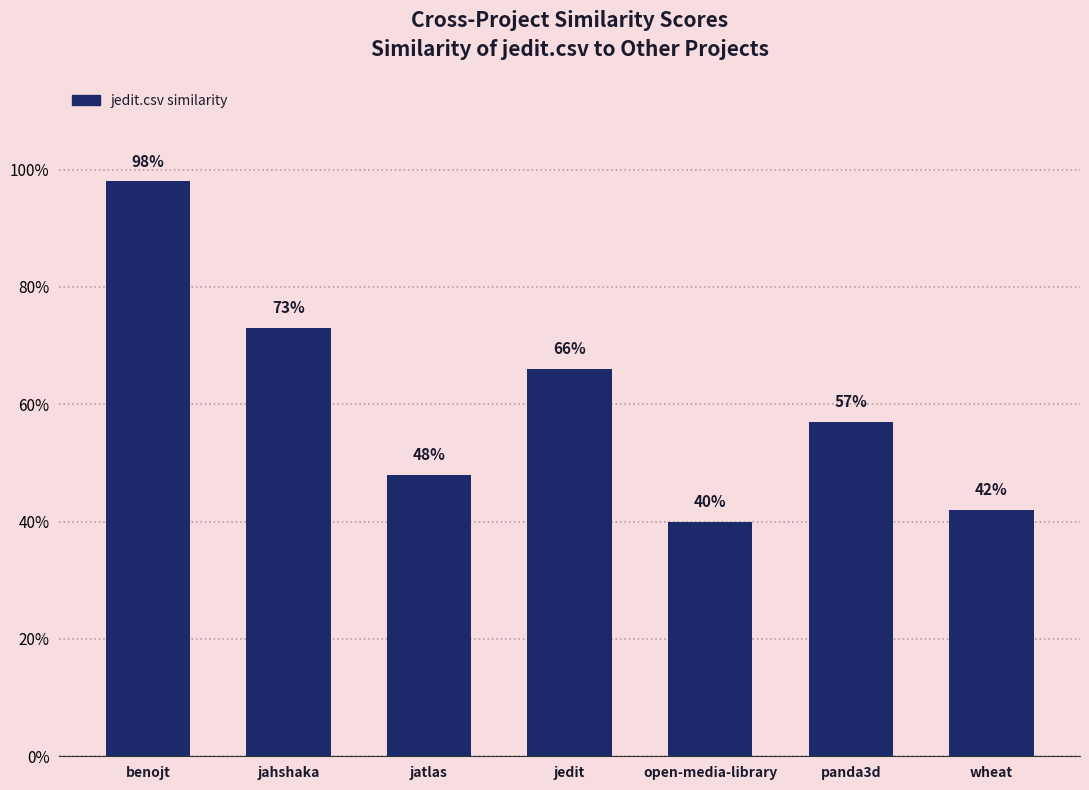

At which category does the chart reach its peak across all series?

benojt